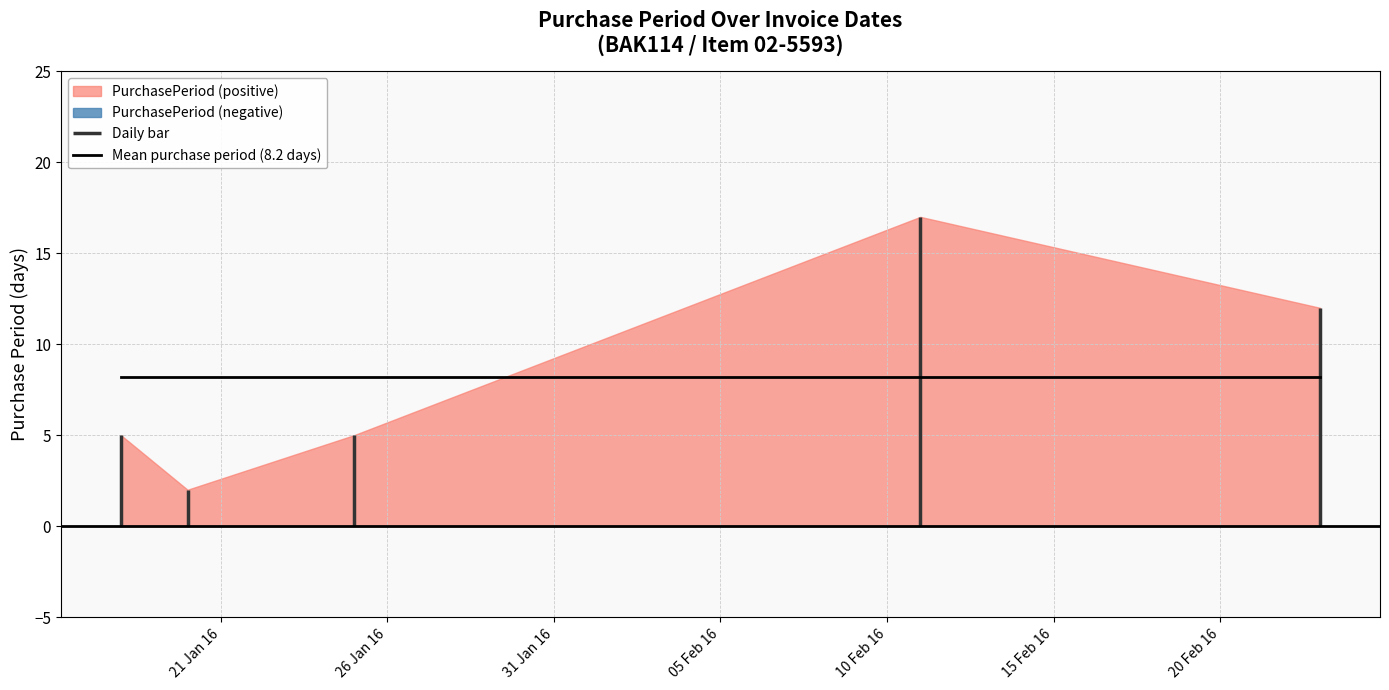

How many data points does each series have?

5